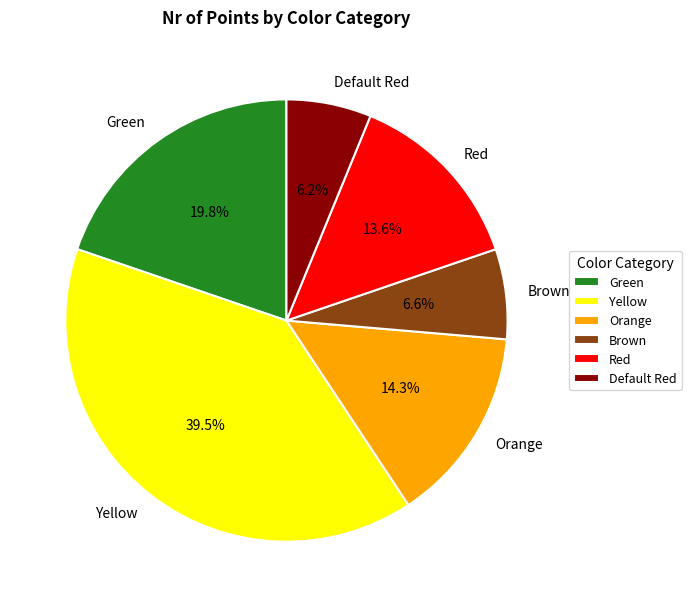

Is it true that Yellow is 53% of the pie?

False